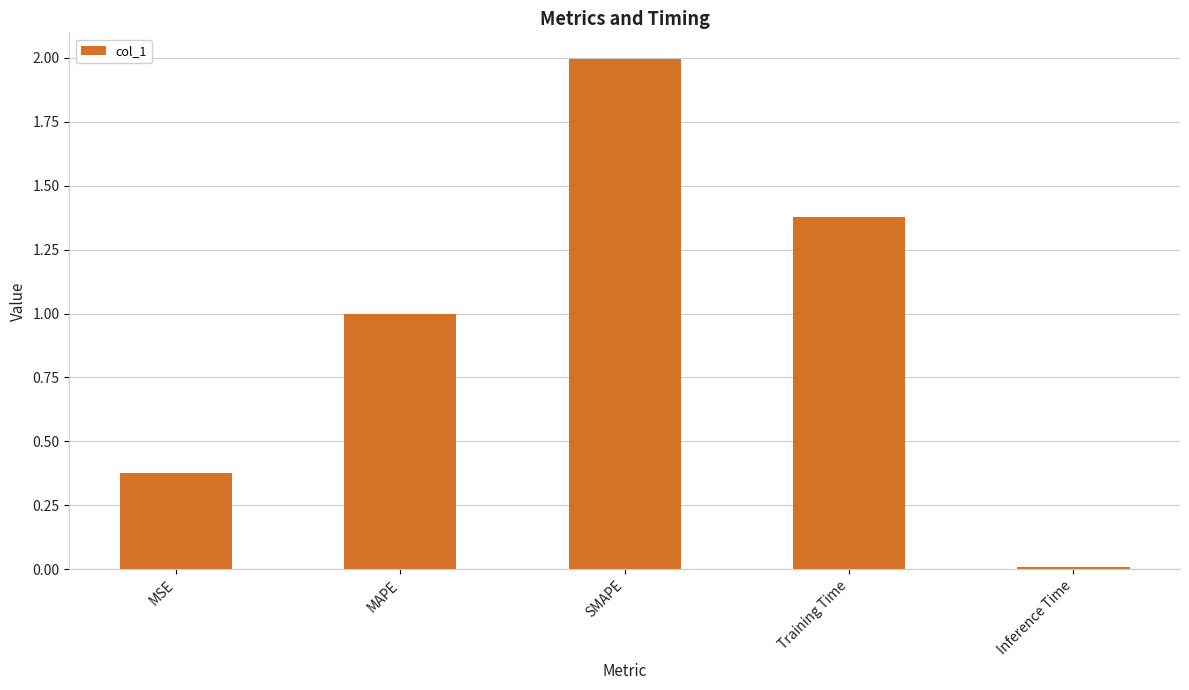

Rank the categories by value from highest to lowest.

SMAPE, Training Time, MAPE, MSE, Inference Time